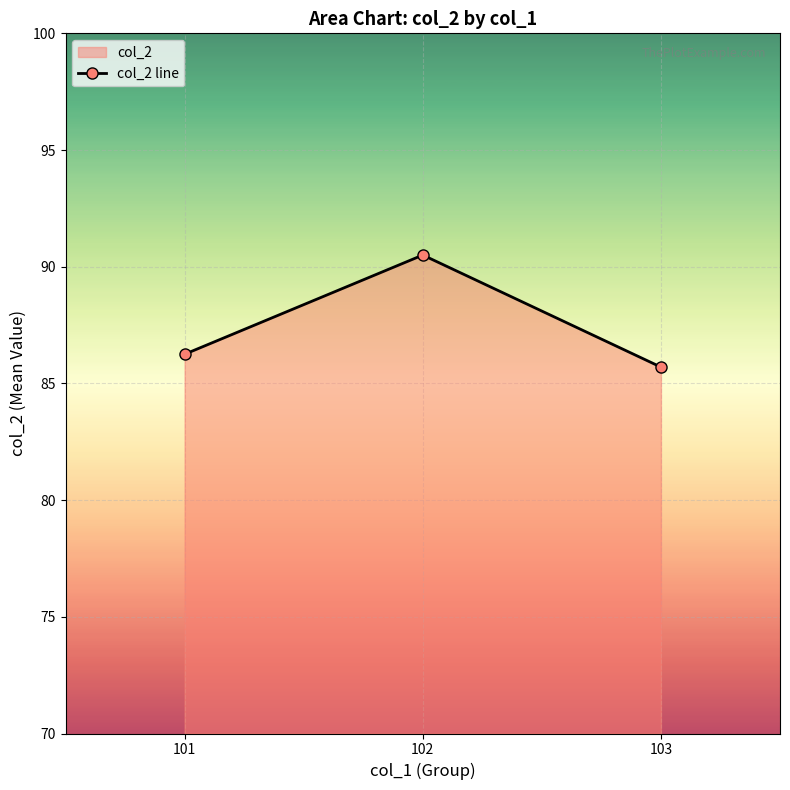

Approximately how many times larger is the value at 101 compared to 103?

1.0